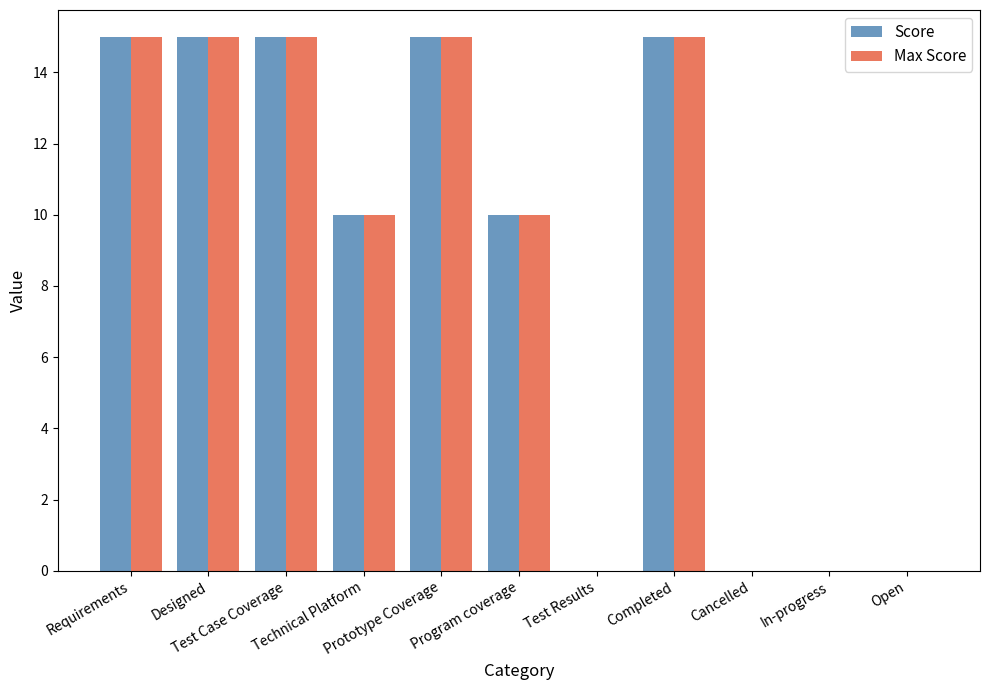

Reading left to right, what are all the values shown in this chart?

Score: Requirements=15	Designed=15	Test Case Coverage=15	Technical Platform=10	Prototype Coverage=15	Program coverage=10	Test Results=0	Completed=15	Cancelled=0	In-progress=0	Open=0
Max Score: Requirements=15	Designed=15	Test Case Coverage=15	Technical Platform=10	Prototype Coverage=15	Program coverage=10	Test Results=0	Completed=15	Cancelled=0	In-progress=0	Open=0